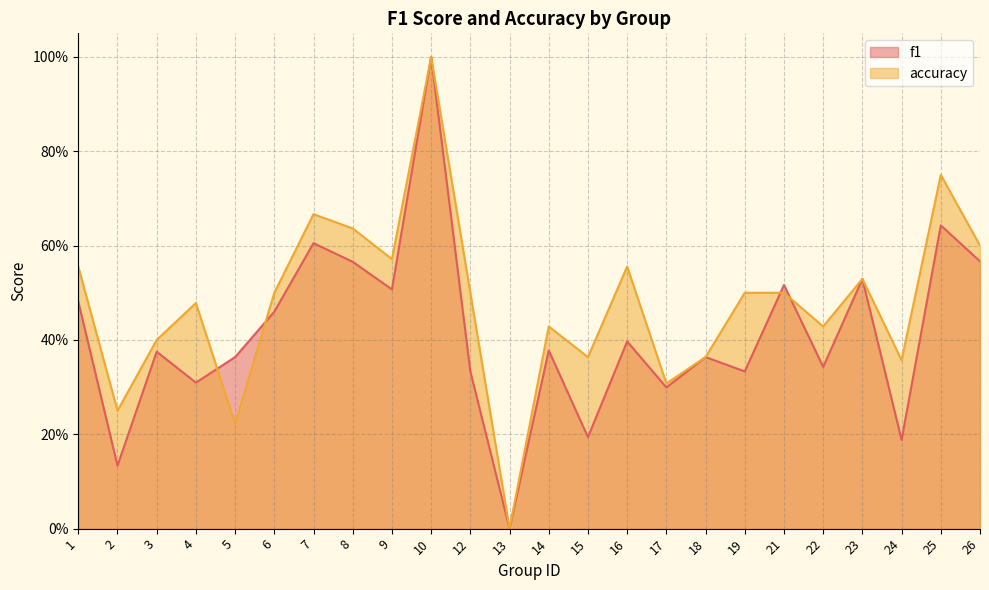

Reading left to right, extract all data points from this chart.

f1: 1=0.5	2=0.1	3=0.4	4=0.3	5=0.4	6=0.5	7=0.6	8=0.6	9=0.5	10=1.0	12=0.3	13=0.0	14=0.4	15=0.2	16=0.4	17=0.3	18=0.4	19=0.3	21=0.5	22=0.3	23=0.5	24=0.2	25=0.6	26=0.6
accuracy: 1=0.6	2=0.2	3=0.4	4=0.5	5=0.2	6=0.5	7=0.7	8=0.6	9=0.6	10=1.0	12=0.5	13=0.0	14=0.4	15=0.4	16=0.6	17=0.3	18=0.4	19=0.5	21=0.5	22=0.4	23=0.5	24=0.4	25=0.8	26=0.6